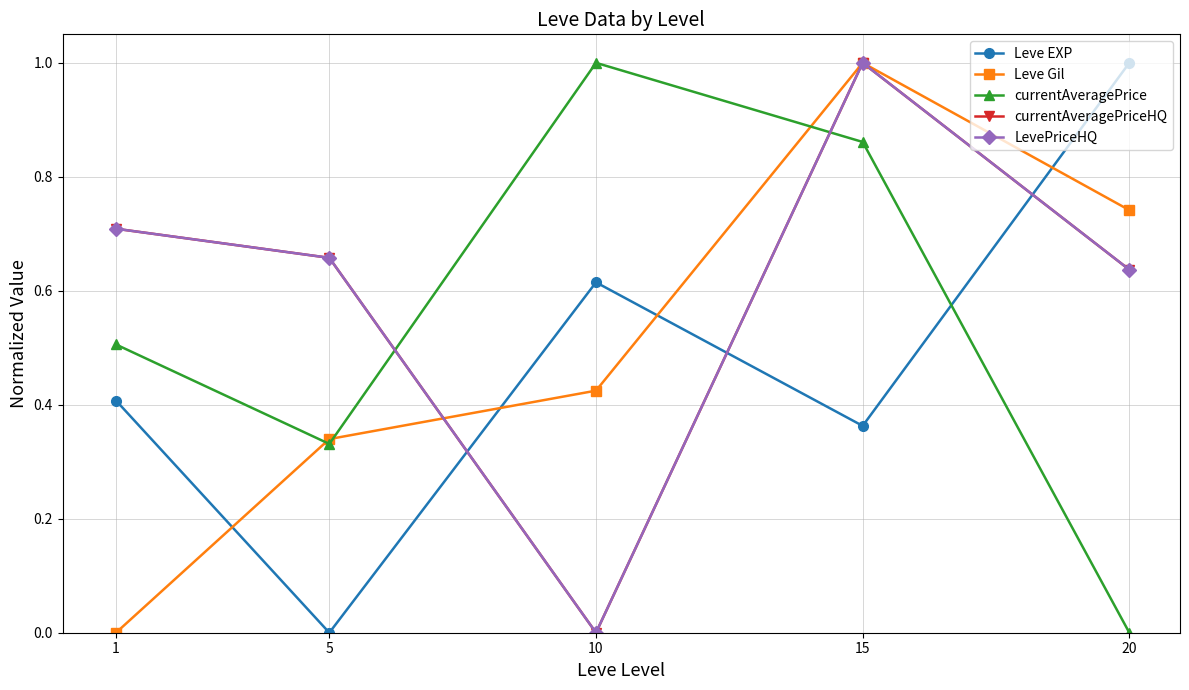

Is this an area chart (filled region under the line)?

No